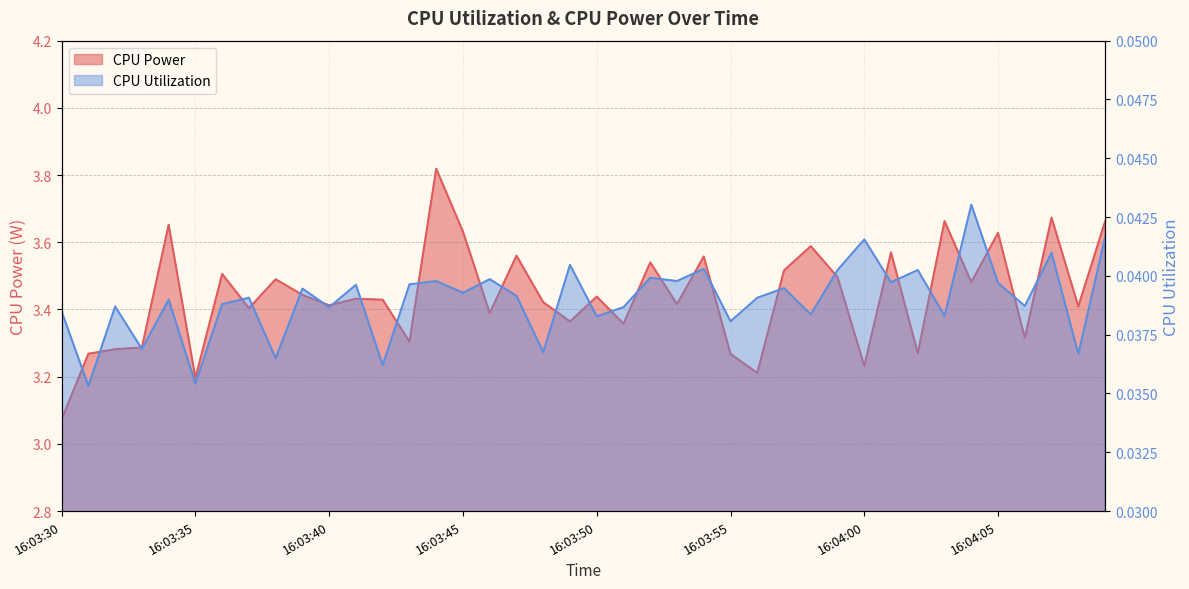

What are all the series names shown in the legend?

CPU Power, CPU Utilization